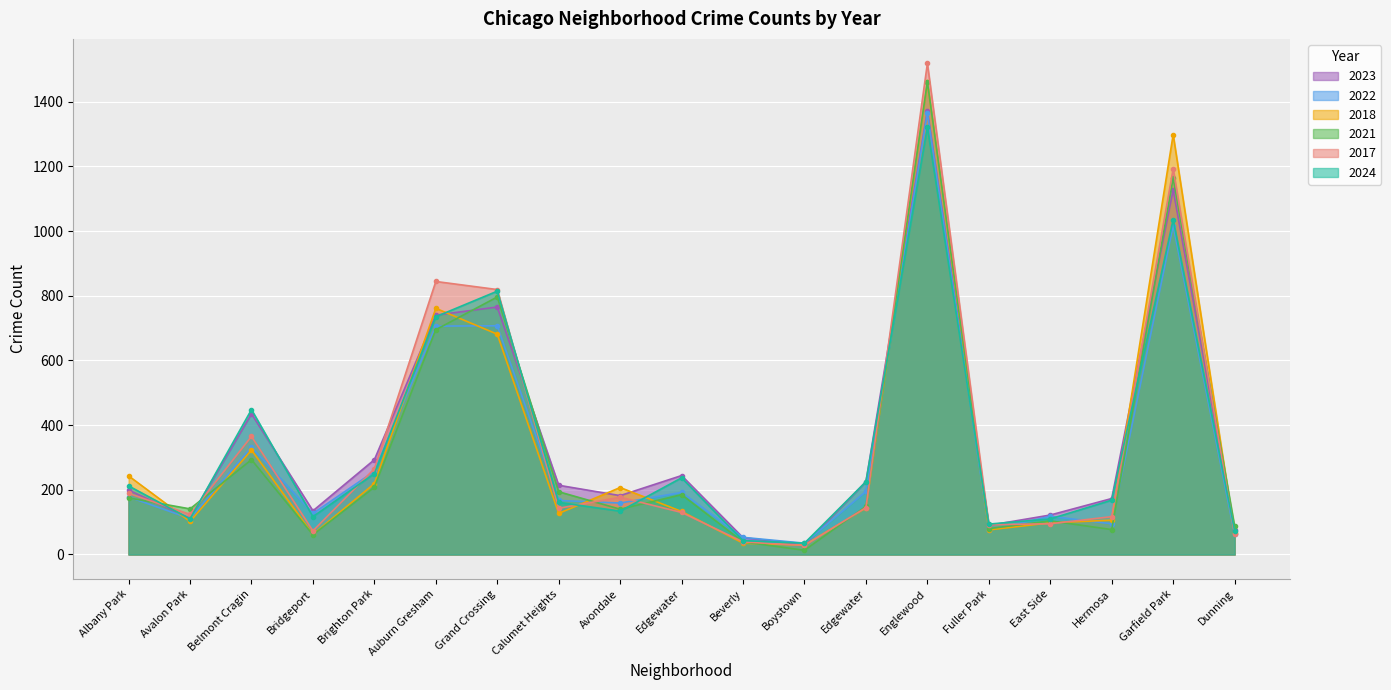

What is the value of the 2021 point at the 4th from the left?

61